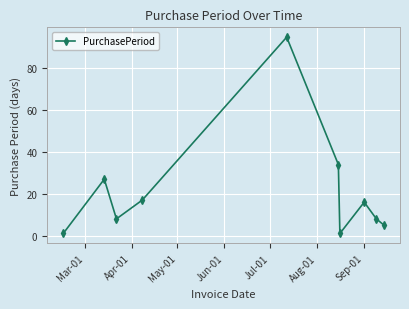

What is the value of the 3rd point from the left?

8